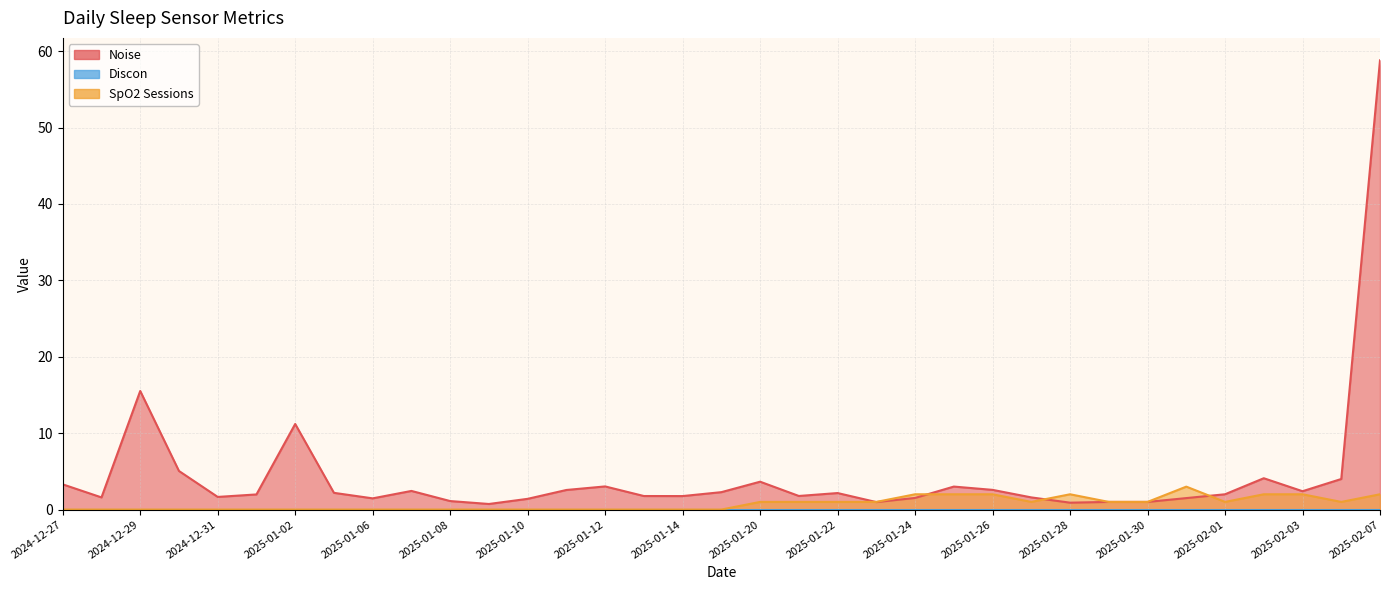

Read the SpO2 Sessions value at 2025-01-20.

1.0